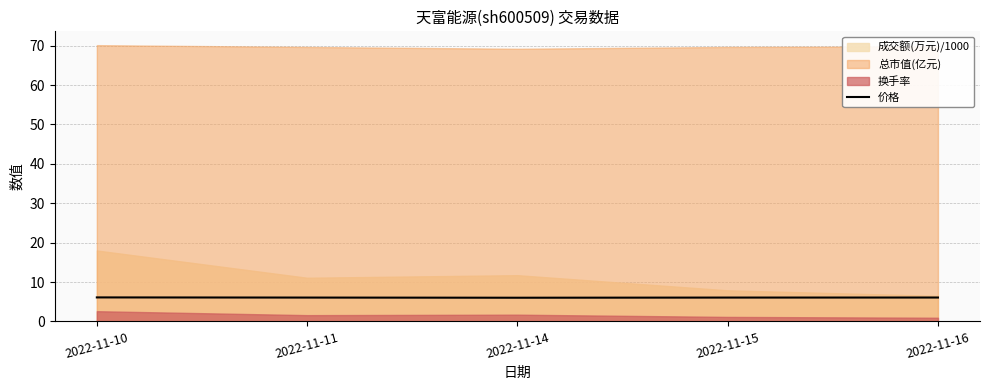

The chart shows a value of 6.1 at 2022-11-16. True or false?

True